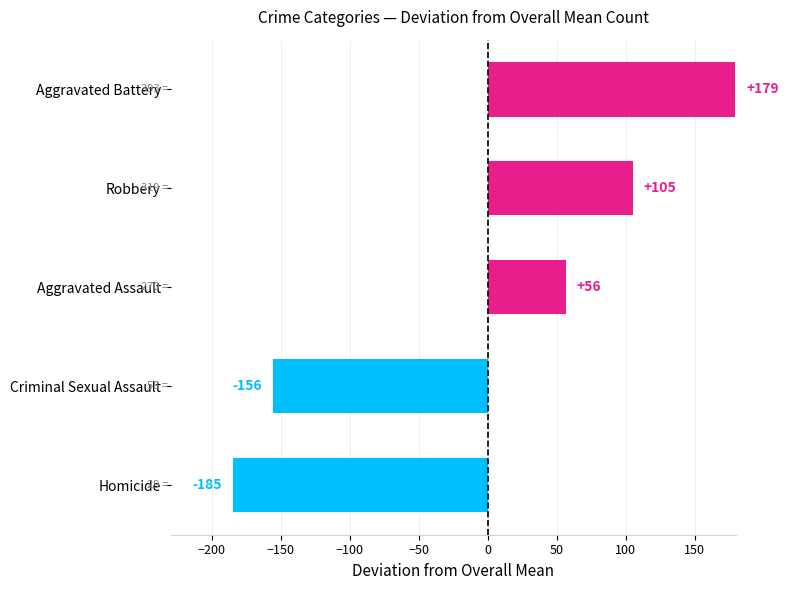

What is the ratio of the value at Robbery to the value at Aggravated Battery?

0.6